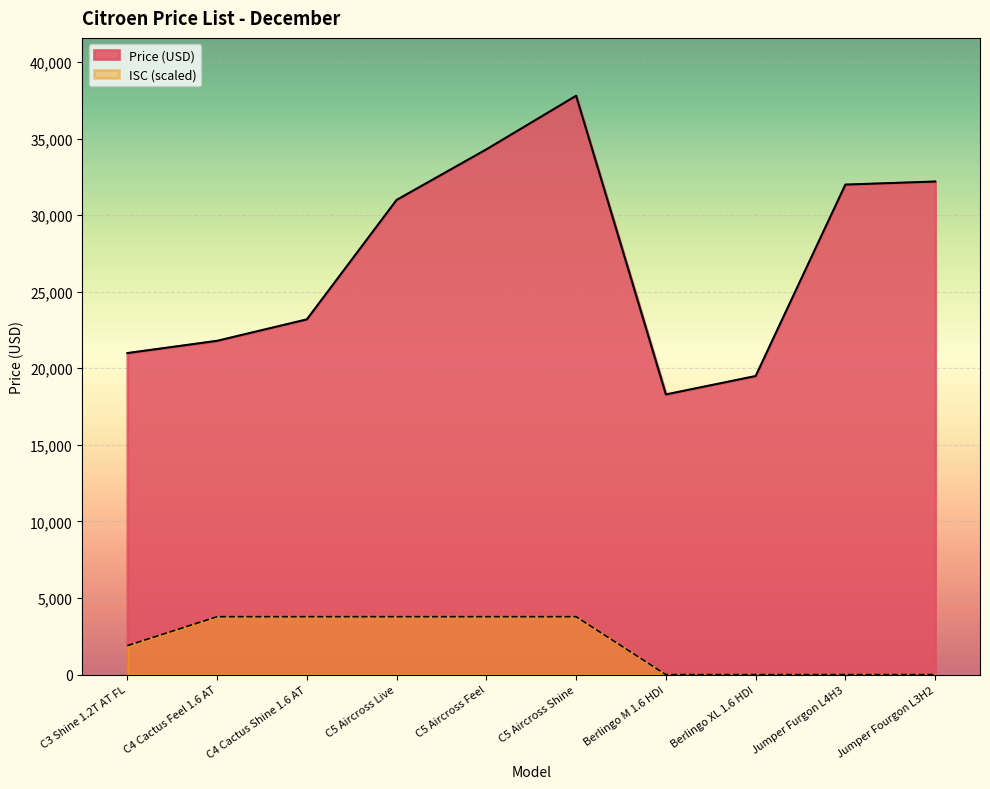

The chart shows a value of 440.8 at C3 Shine 1.2T AT FL. True or false?

False